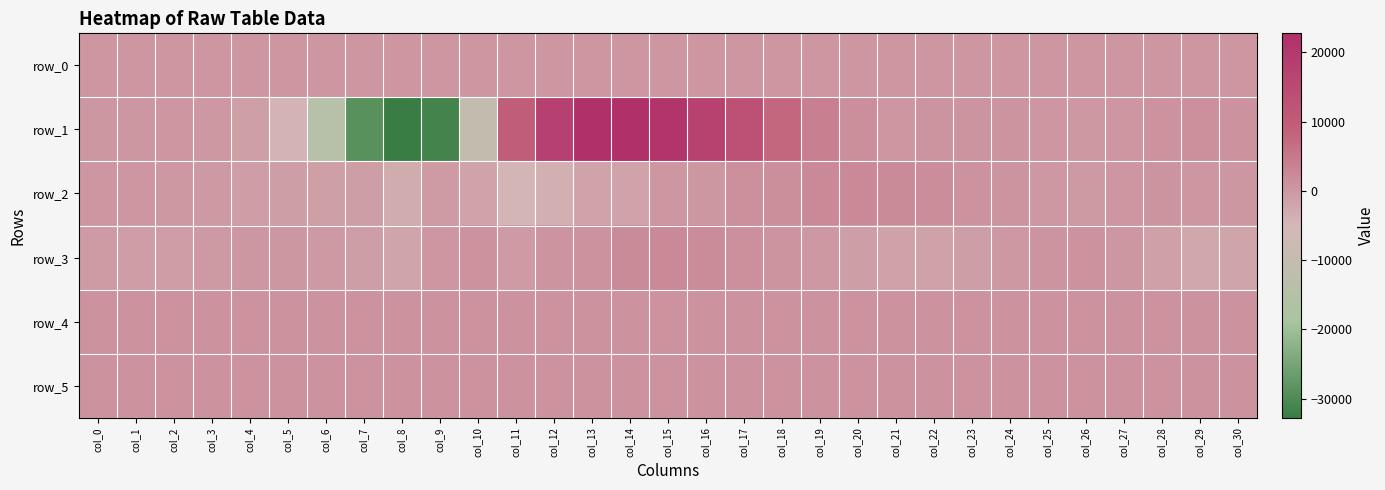

Rank the series by their maximum value, from highest to lowest.

row_1, row_3, row_2, row_4, row_5, row_0